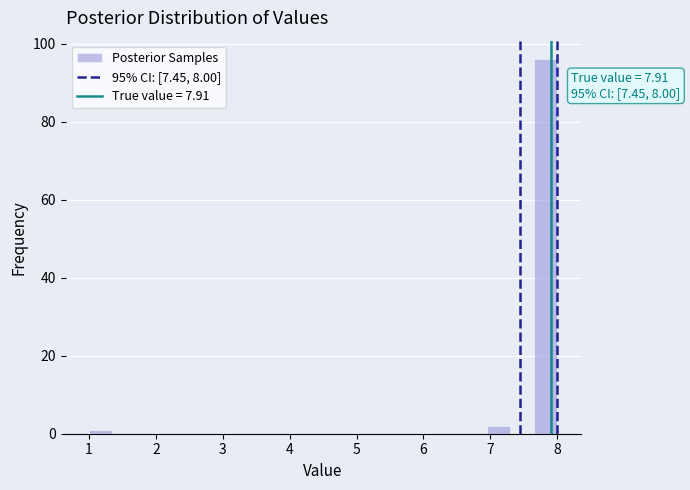

Read against the x-axis, roughly where is the centre of the tallest bar?

7.8